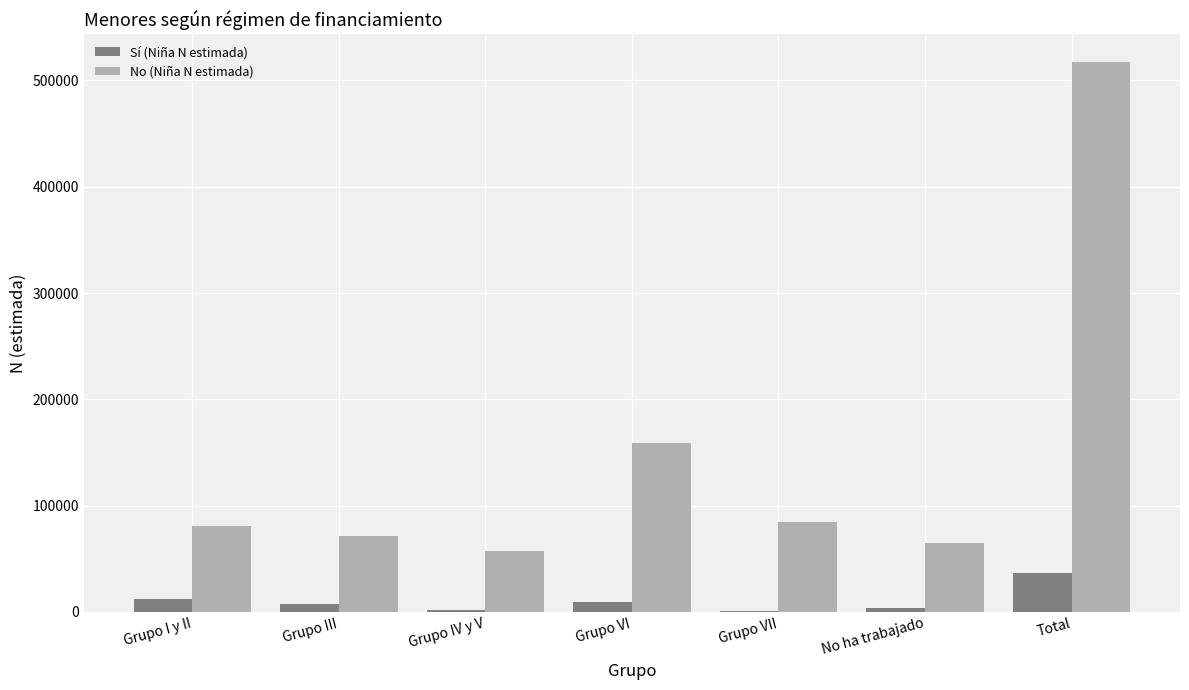

What is the sum of the No (Niña N estimada) values at Grupo IV y V and Grupo VI?

215832